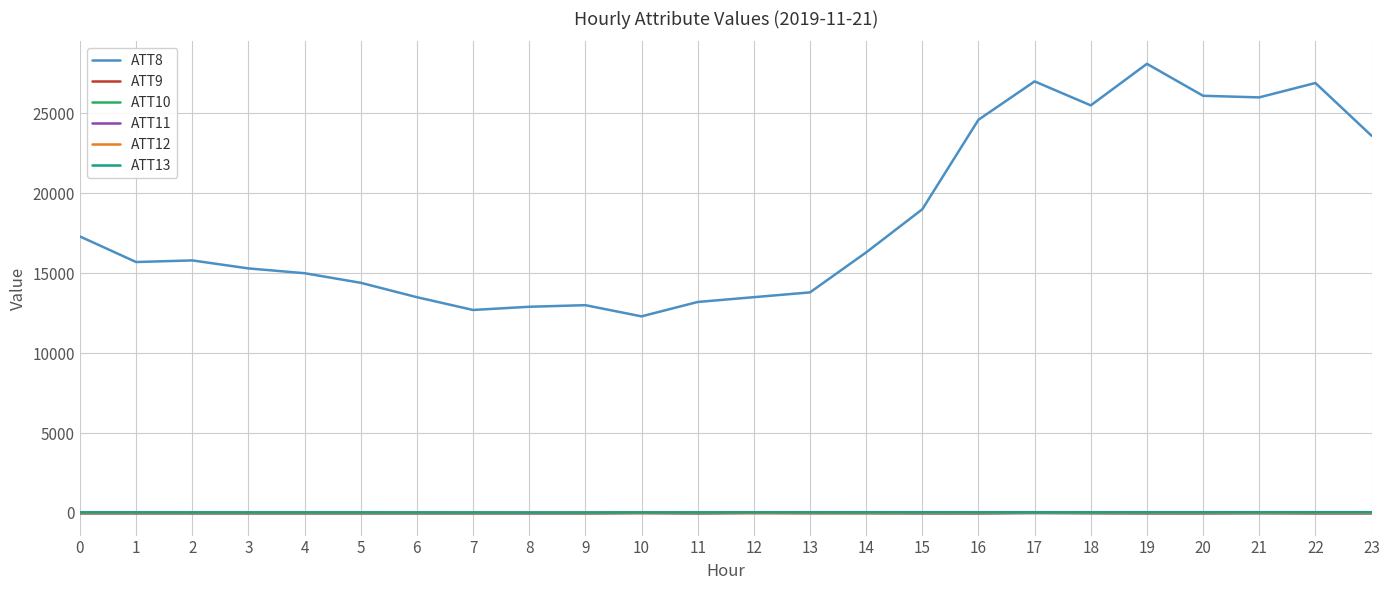

Which series has the largest total across all categories?

ATT8